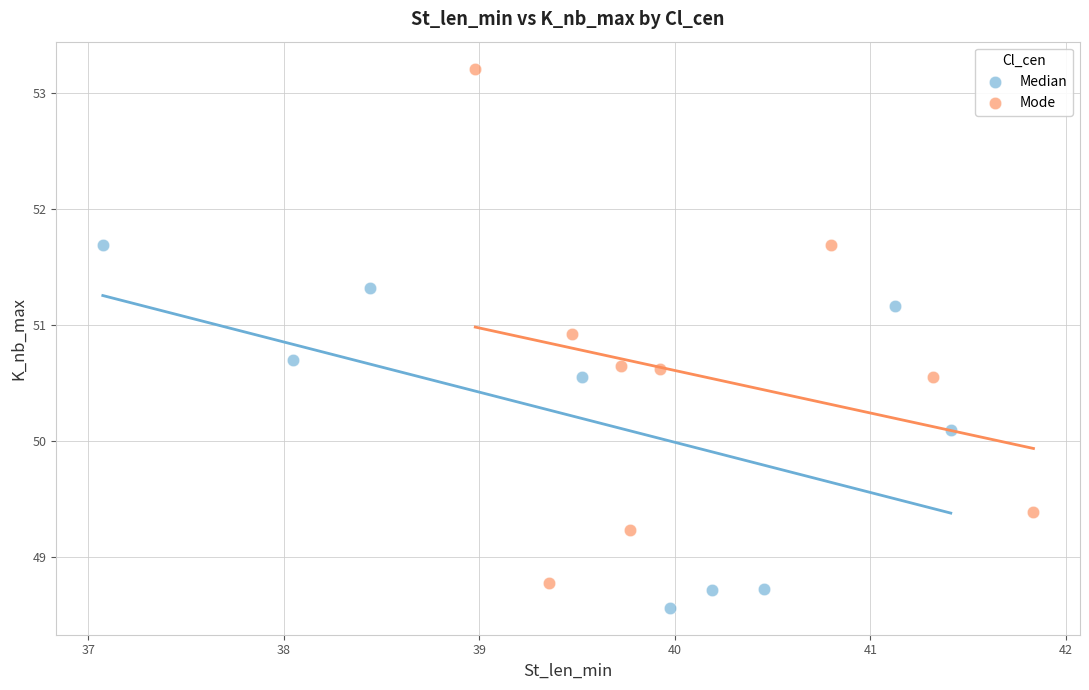

Which series has the widest spread of Y values?

Mode